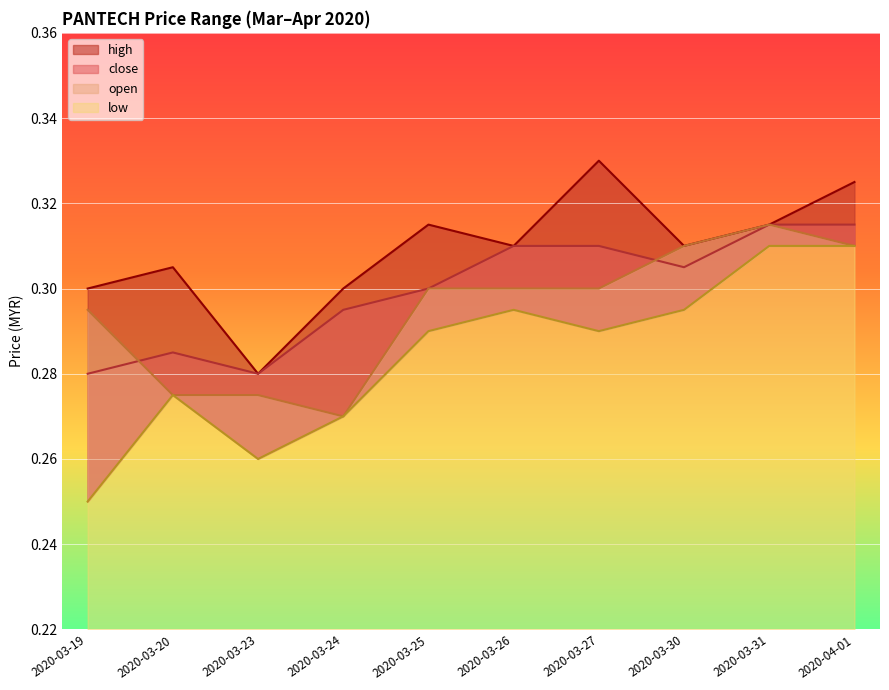

What are all the series names shown in the legend?

high, close, open, low